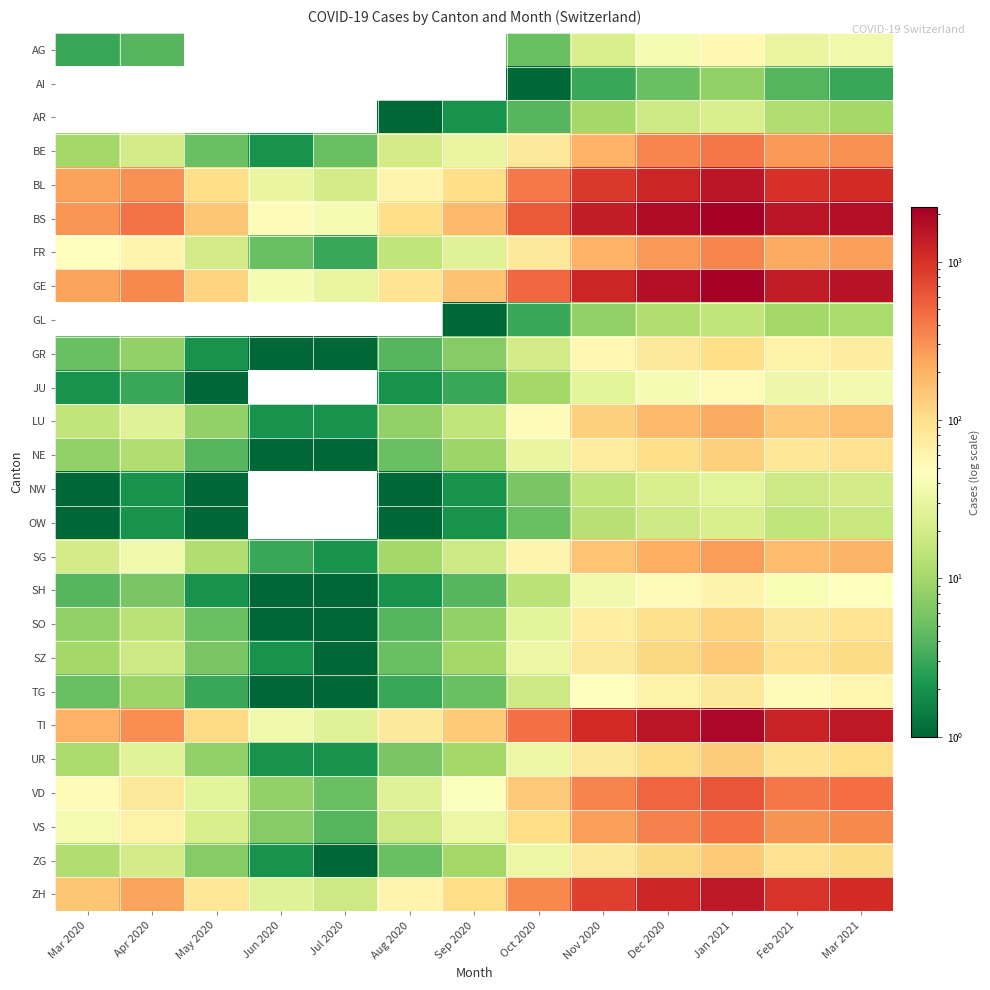

Rank the series at May 2020 from highest to lowest value.

BS, GE, TI, BL, ZH, VD, VS, FR, SG, LU, UR, ZG, SZ, BE, SO, NE, TG, GR, SH, JU, NW, OW, AG, AI, AR, GL